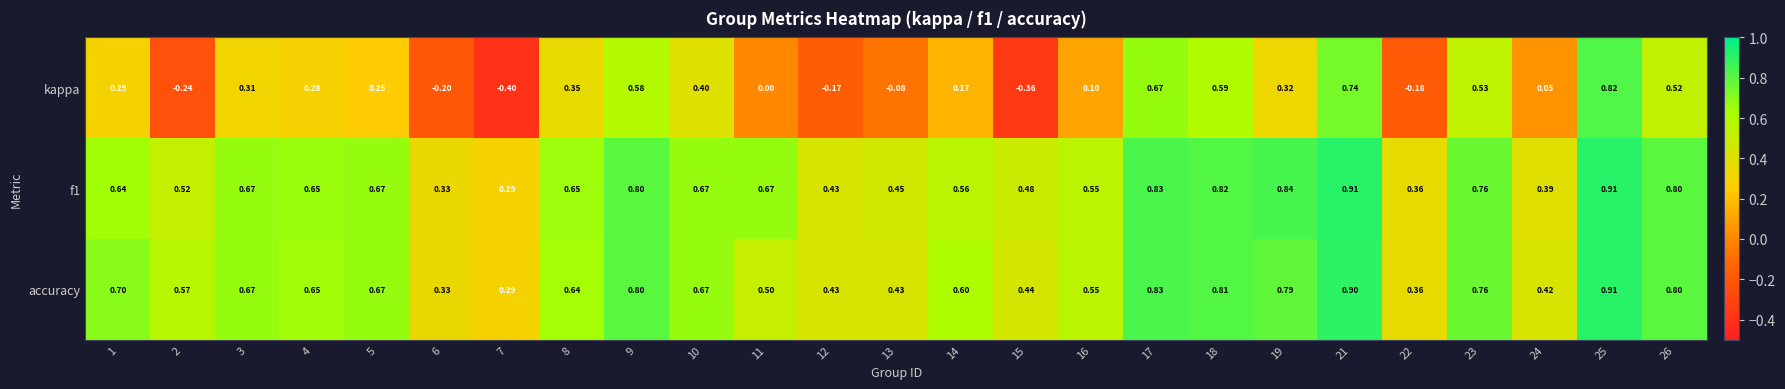

Between 5 and 6, which series saw the biggest shift?

kappa